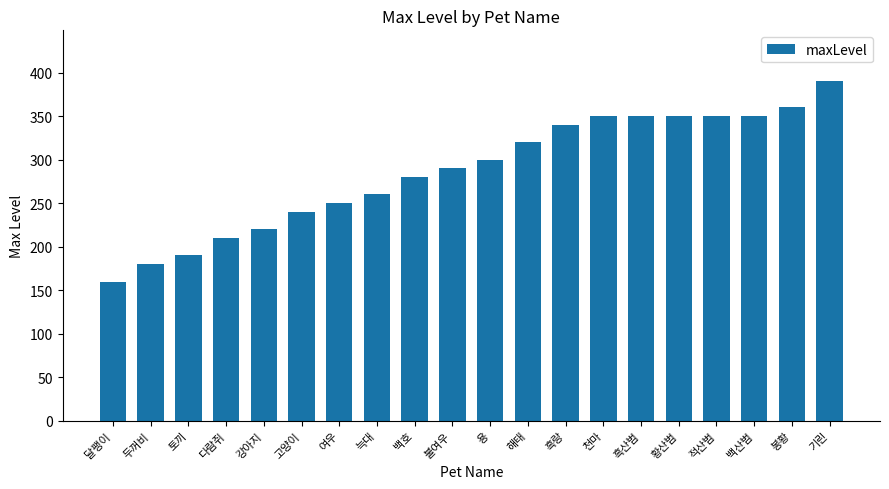

How many data points does each series have?

20